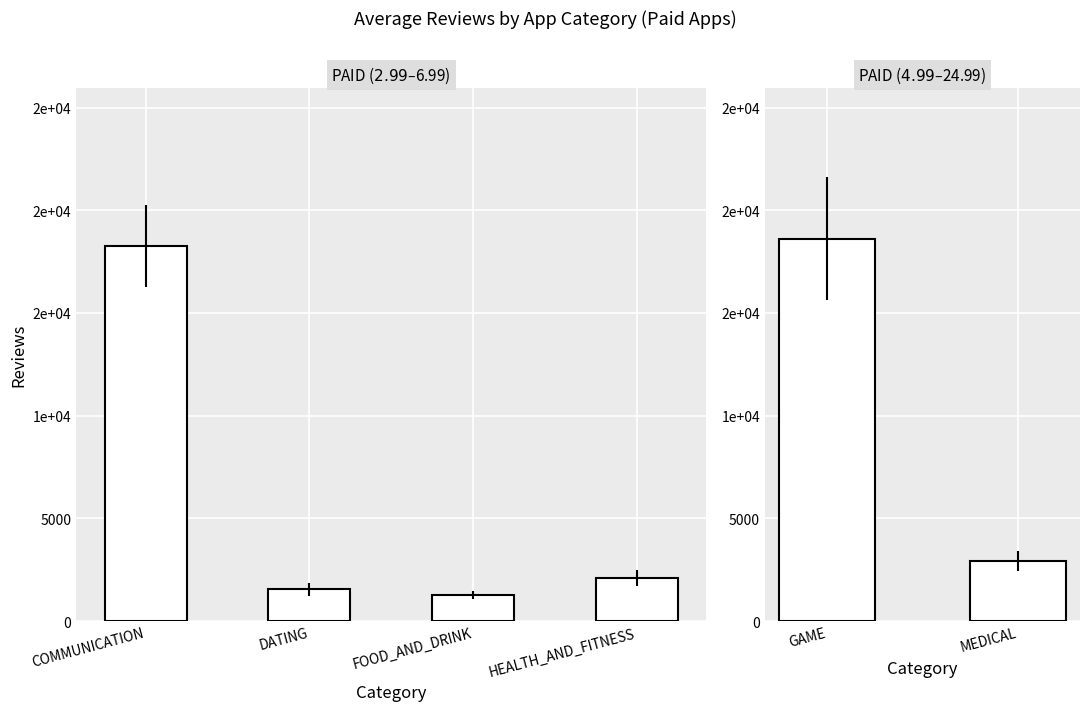

At which label is the value closest to 10771?

GAME